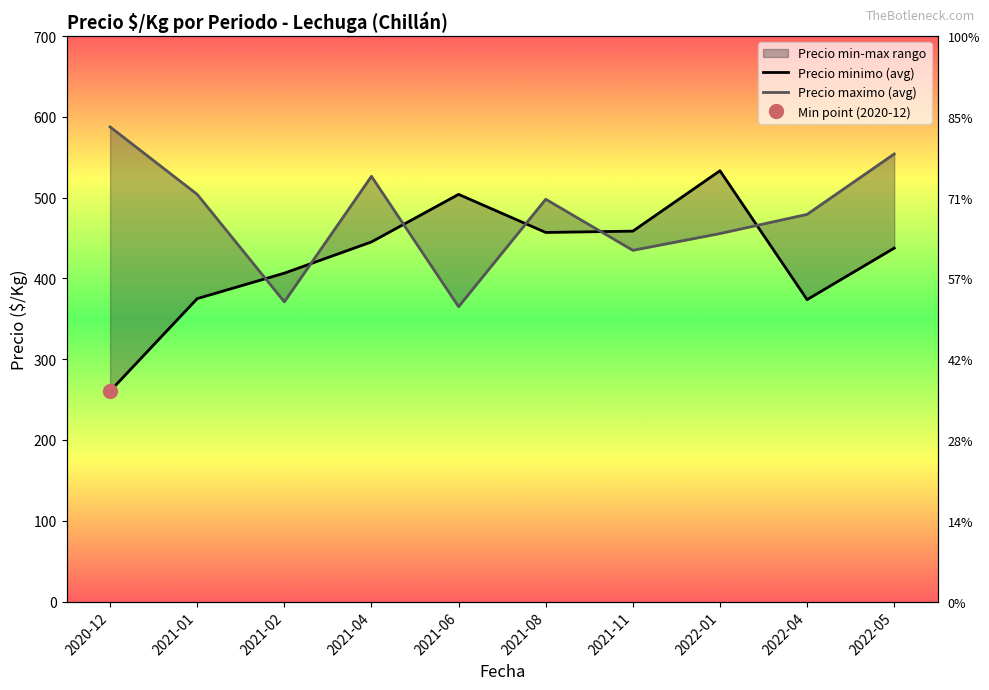

What is the average value of the Precio minimo (avg) series?

425.1